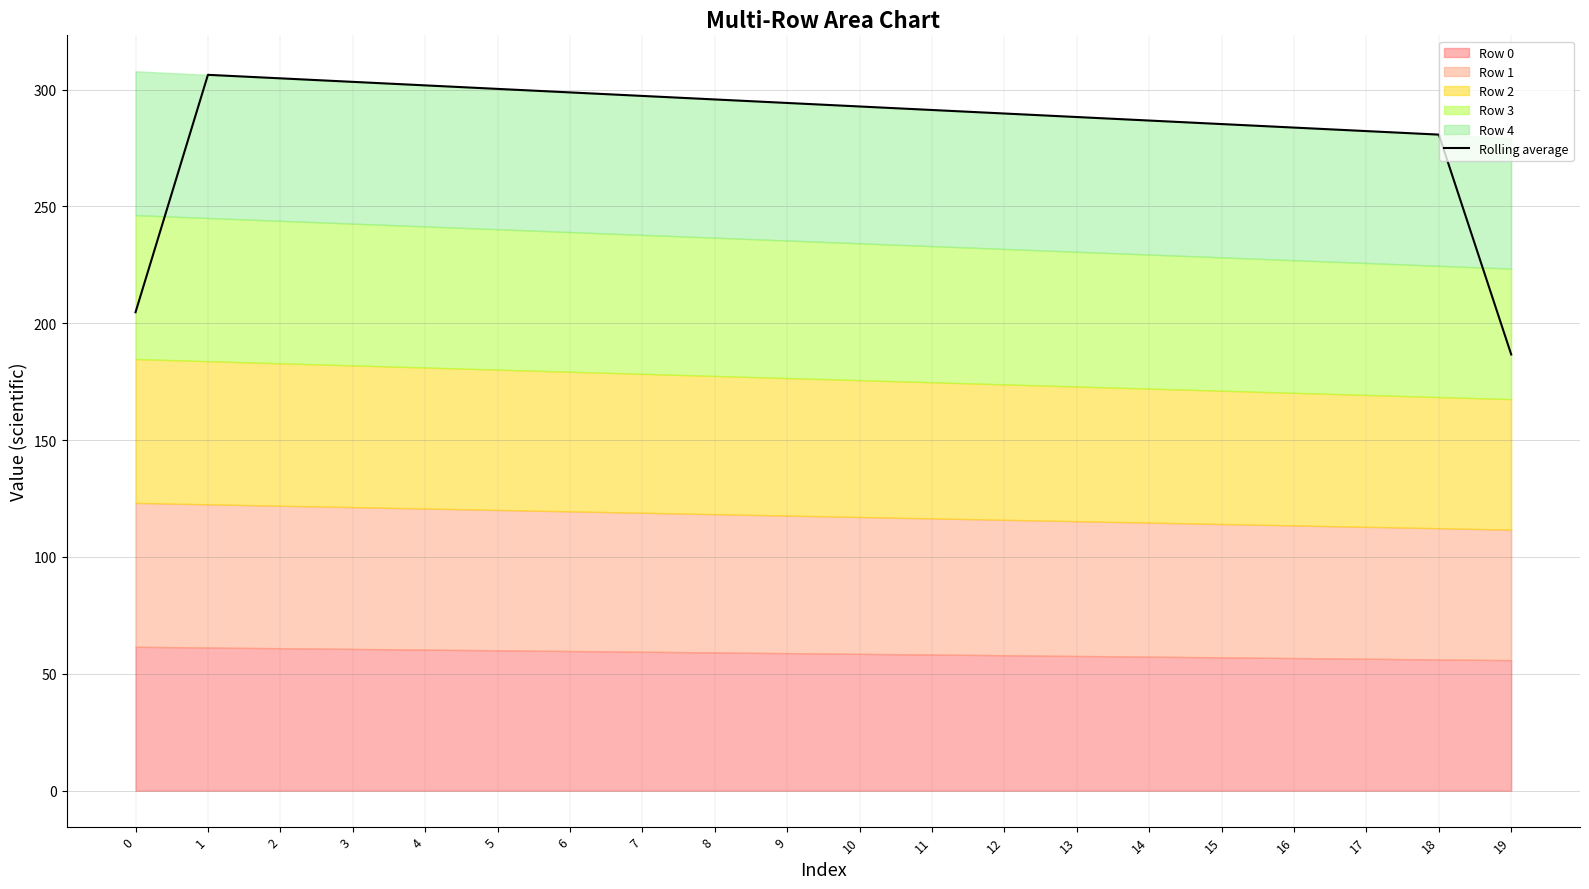

List the labels in order of value, largest first.

1, 2, 3, 4, 5, 6, 7, 8, 9, 10, 11, 12, 13, 14, 15, 16, 17, 18, 0, 19